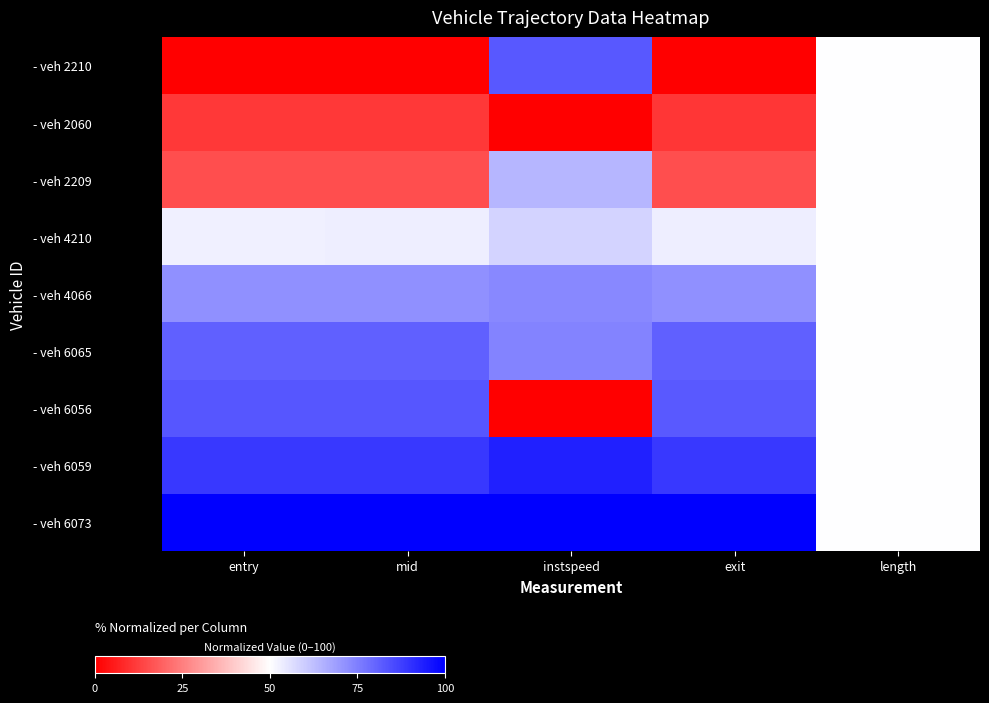

Reading right to left, list all the values displayed in this chart.

- veh 2210: length=50.0	exit=0.0	instspeed=82.7	mid=0.0	entry=0.0
- veh 2060: length=50.0	exit=10.7	instspeed=0.0	mid=11.3	entry=11.3
- veh 2209: length=50.0	exit=15.6	instspeed=64.2	mid=15.6	entry=15.6
- veh 4210: length=50.0	exit=53.2	instspeed=58.2	mid=53.1	entry=53.1
- veh 4066: length=50.0	exit=71.7	instspeed=73.1	mid=71.7	entry=71.7
- veh 6065: length=50.0	exit=81.2	instspeed=74.0	mid=81.2	entry=81.1
- veh 6056: length=50.0	exit=82.4	instspeed=0.0	mid=83.0	entry=83.0
- veh 6059: length=50.0	exit=88.7	instspeed=93.6	mid=88.7	entry=88.7
- veh 6073: length=50.0	exit=100.0	instspeed=100.0	mid=100.0	entry=100.0